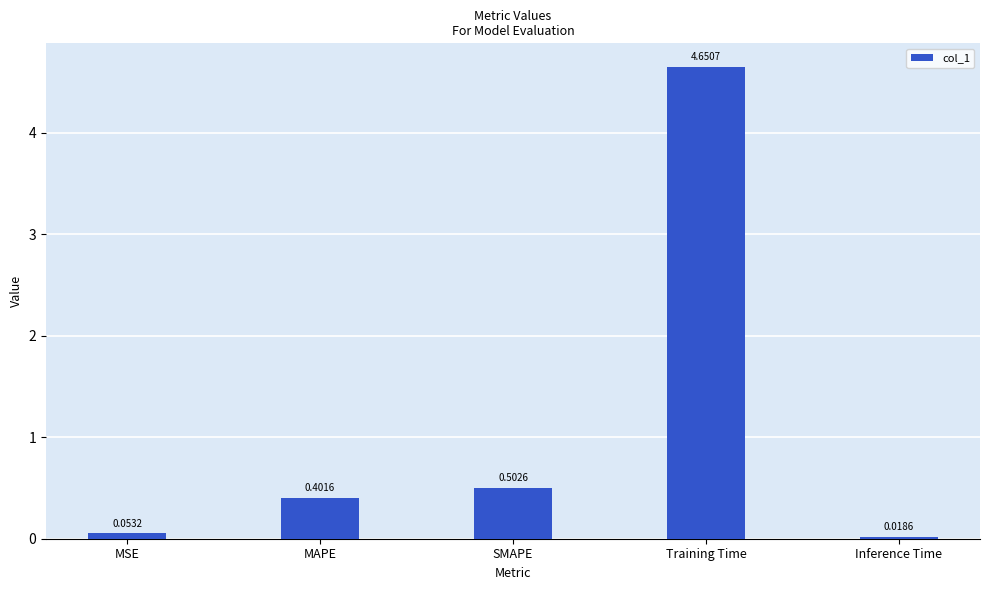

At which category does the chart reach its minimum across all series?

Inference Time